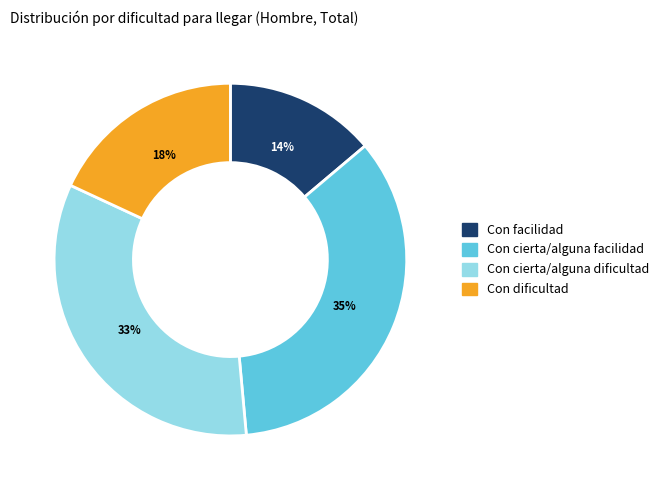

How many segments does this pie chart have?

4